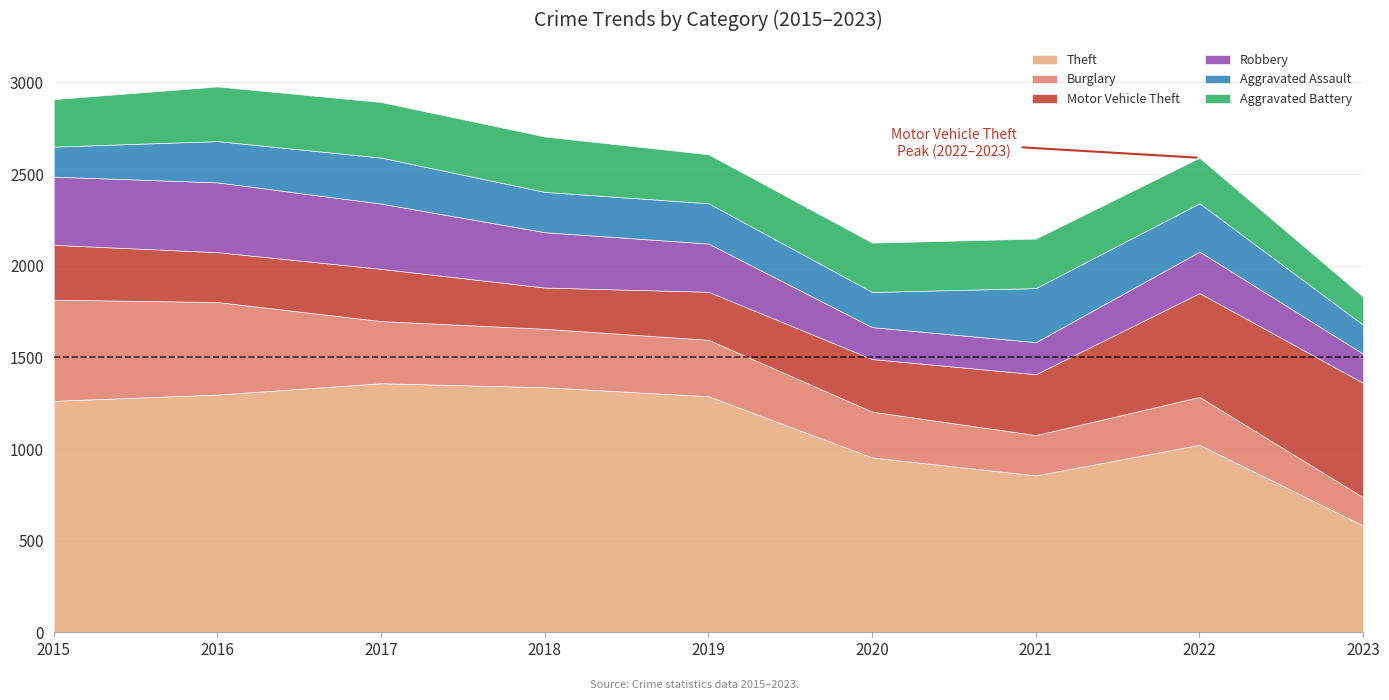

Rank the categories by Motor Vehicle Theft value from lowest to highest.

2018, 2019, 2016, 2017, 2020, 2015, 2021, 2022, 2023